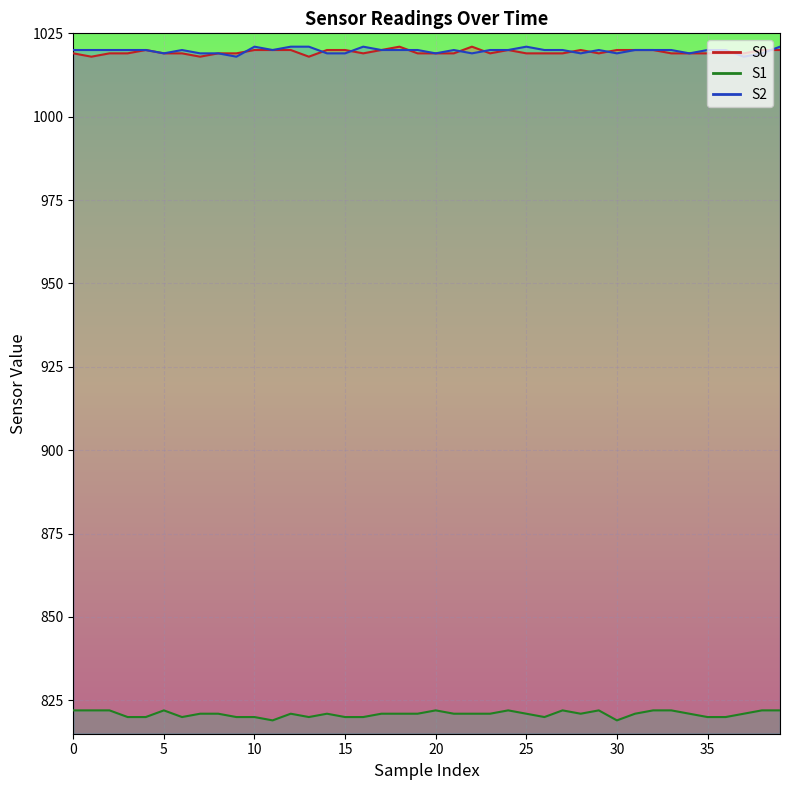

What is the average value of the S2 series?

1020